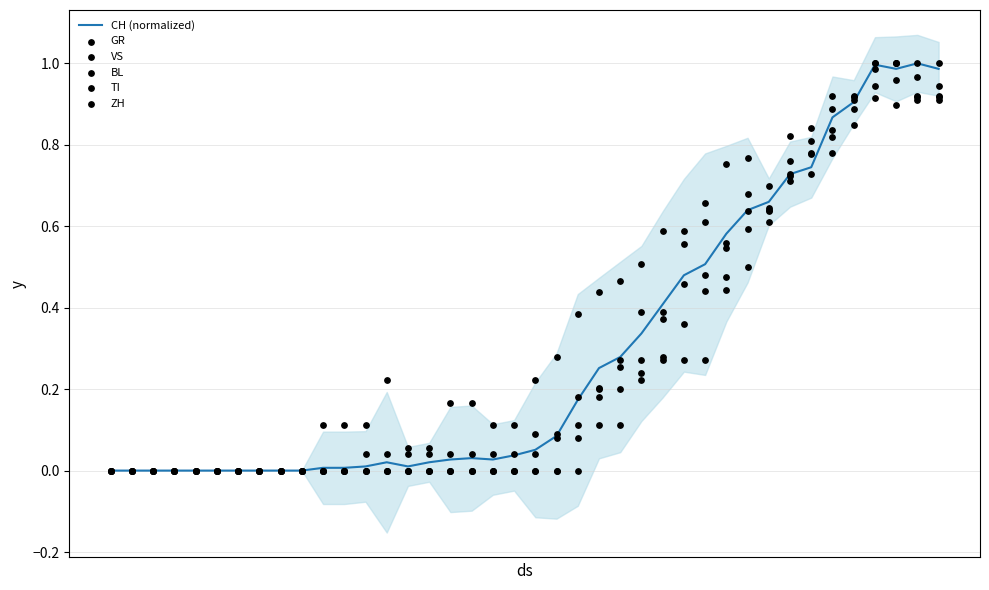

Is the value of TI at 38 greater than the value of ZH at 30?

Yes